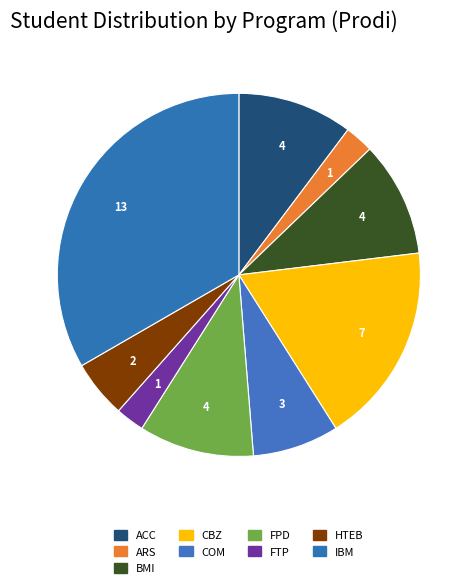

Which category has the smallest portion of the pie?

ARS